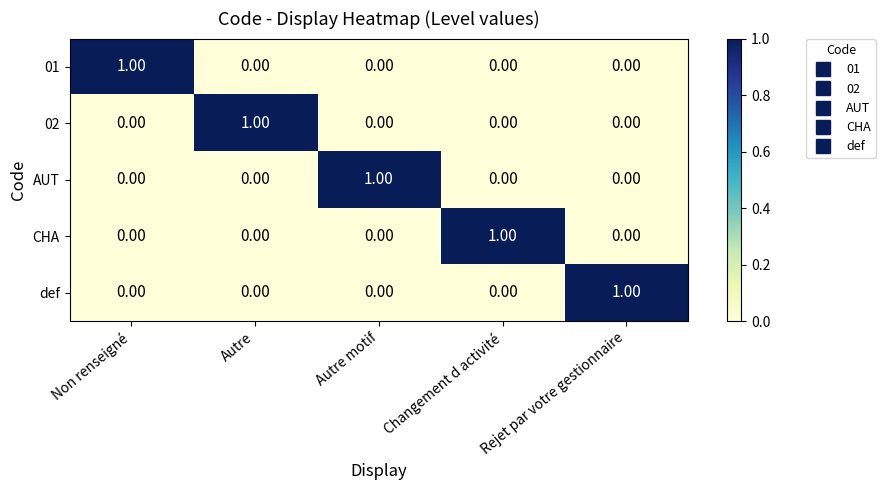

At how many categories does at least one series exceed 0?

5